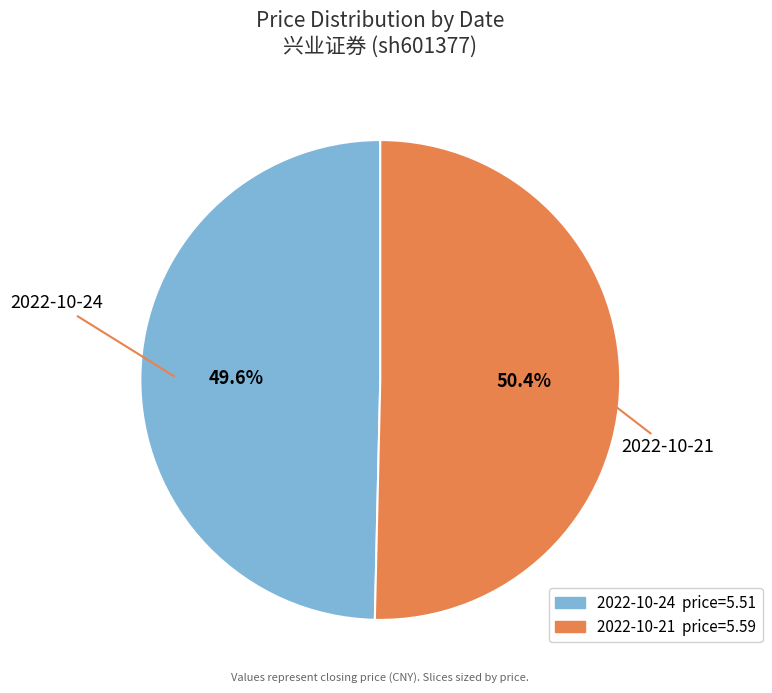

Count the number of slices in the pie.

2